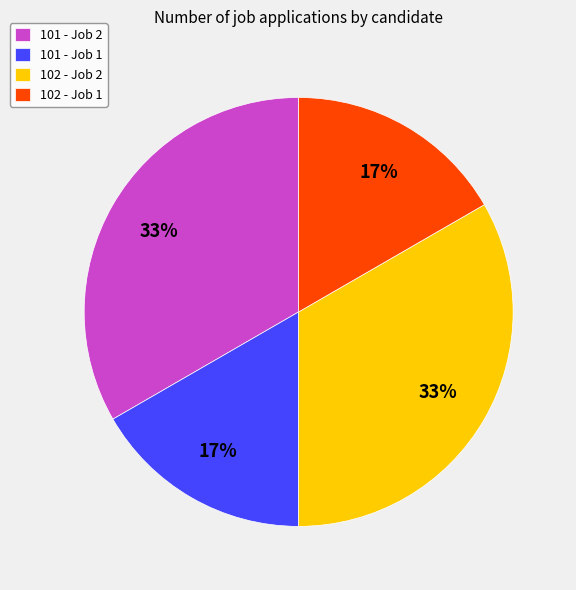

What is the ratio of the value at 101 - Job 1 to the value at 102 - Job 1?

1.0